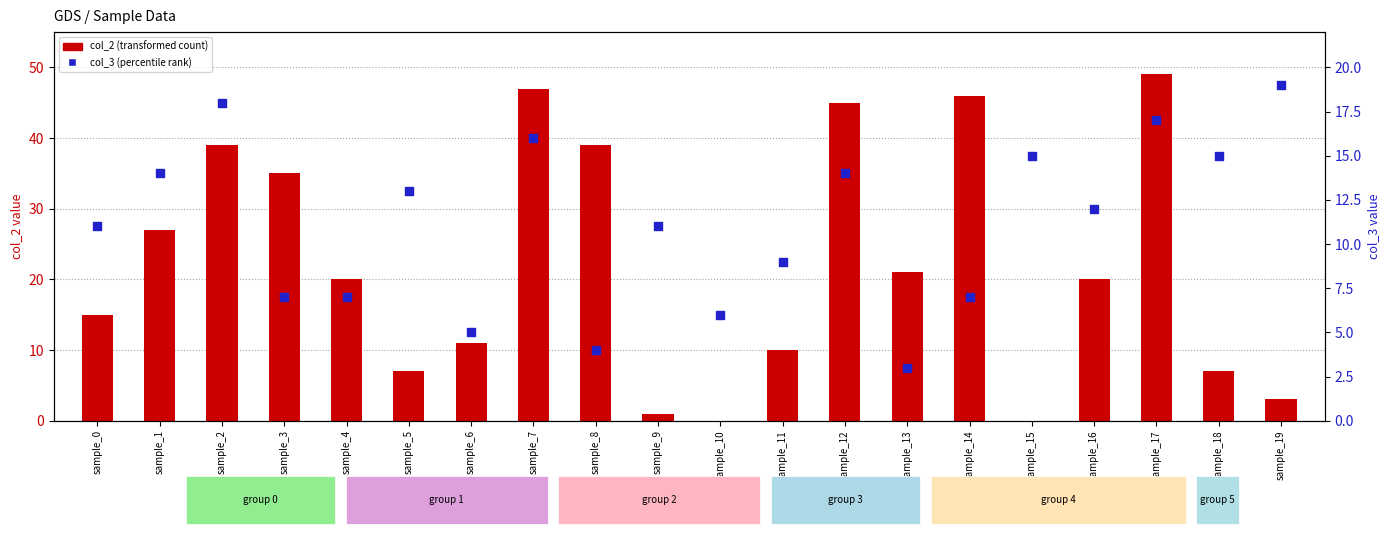

At how many categories does at least one series exceed 41?

4